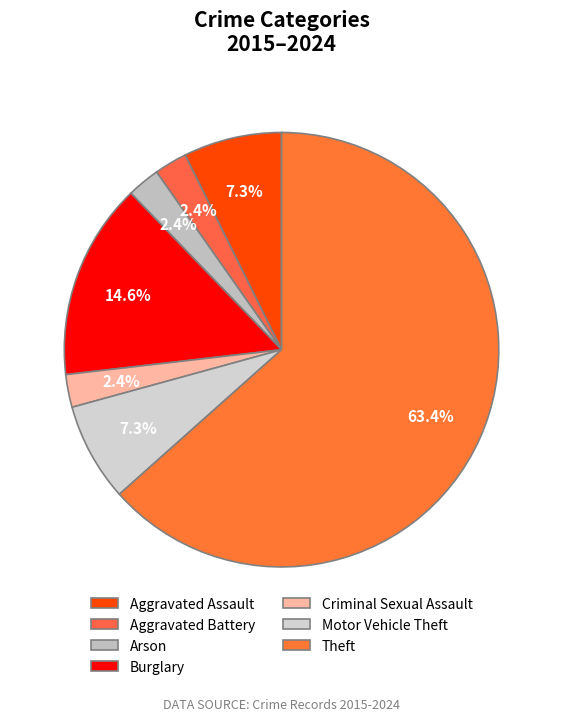

How many segments does this pie chart have?

7